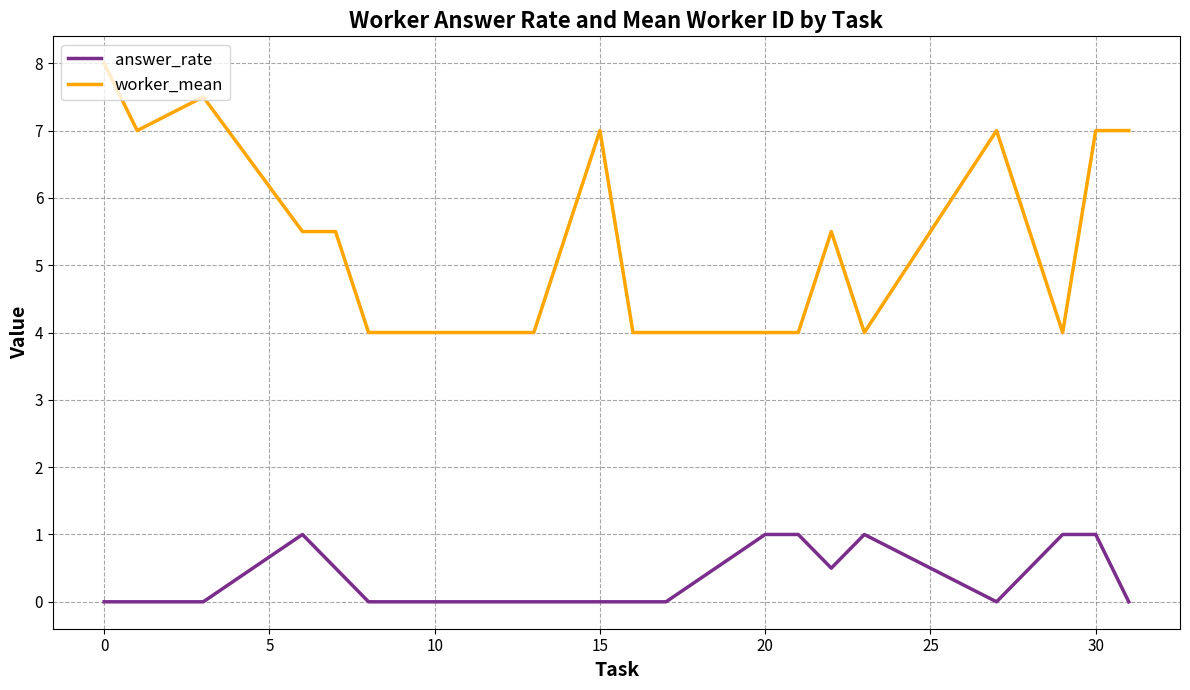

Which series has the widest spread of values?

worker_mean